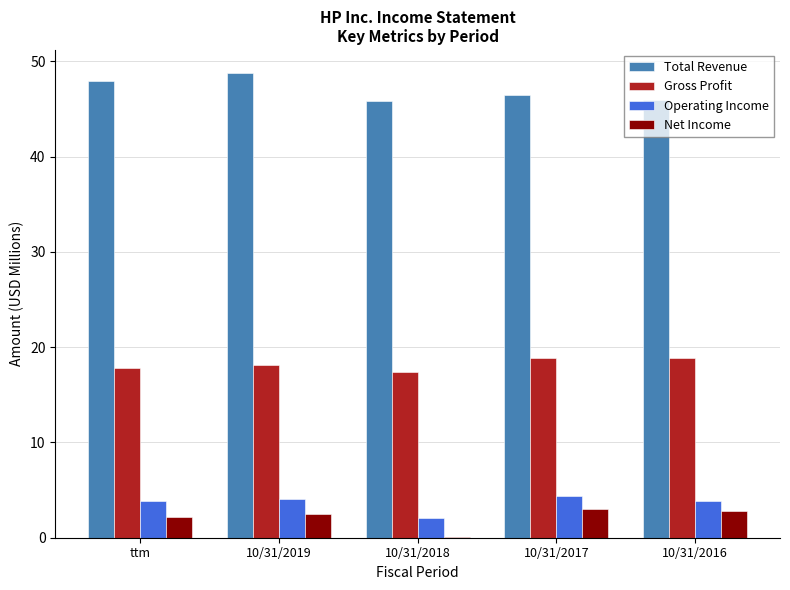

The Net Income series shows 0.1 at 10/31/2018. True or false?

True